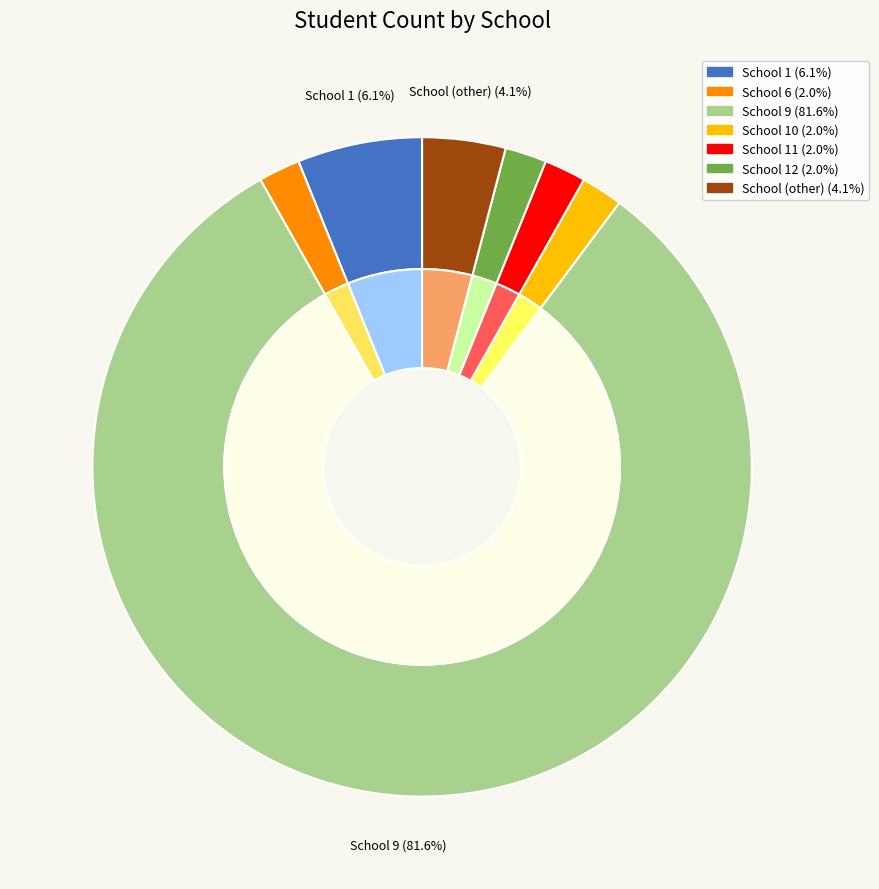

To the nearest percent, what percentage of the pie is School 11?

2%